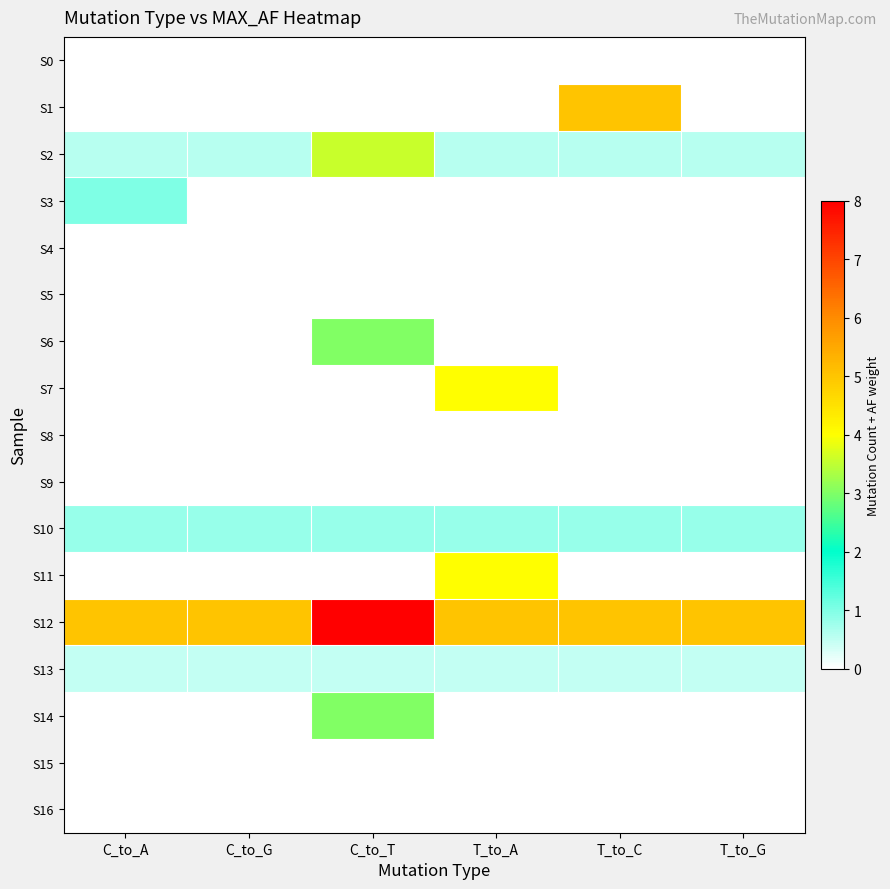

Reading left to right, extract all data points from this chart.

S0: C_to_A=0.0	C_to_G=0.0	C_to_T=0.0	T_to_A=0.0	T_to_C=0.0	T_to_G=0.0
S1: C_to_A=0.0	C_to_G=0.0	C_to_T=0.0	T_to_A=0.0	T_to_C=5.0	T_to_G=0.0
S2: C_to_A=0.6	C_to_G=0.6	C_to_T=3.6	T_to_A=0.6	T_to_C=0.6	T_to_G=0.6
S3: C_to_A=1.0	C_to_G=0.0	C_to_T=0.0	T_to_A=0.0	T_to_C=0.0	T_to_G=0.0
S4: C_to_A=0.0	C_to_G=0.0	C_to_T=0.0	T_to_A=0.0	T_to_C=0.0	T_to_G=0.0
S5: C_to_A=0.0	C_to_G=0.0	C_to_T=0.0	T_to_A=0.0	T_to_C=0.0	T_to_G=0.0
S6: C_to_A=0.0	C_to_G=0.0	C_to_T=3.0	T_to_A=0.0	T_to_C=0.0	T_to_G=0.0
S7: C_to_A=0.0	C_to_G=0.0	C_to_T=0.0	T_to_A=4.0	T_to_C=0.0	T_to_G=0.0
S8: C_to_A=0.0	C_to_G=0.0	C_to_T=0.0	T_to_A=0.0	T_to_C=0.0	T_to_G=0.0
S9: C_to_A=0.0	C_to_G=0.0	C_to_T=0.0	T_to_A=0.0	T_to_C=0.0	T_to_G=0.0
S10: C_to_A=0.8	C_to_G=0.8	C_to_T=0.8	T_to_A=0.8	T_to_C=0.8	T_to_G=0.8
S11: C_to_A=0.0	C_to_G=0.0	C_to_T=0.0	T_to_A=4.0	T_to_C=0.0	T_to_G=0.0
S12: C_to_A=5.0	C_to_G=5.0	C_to_T=8.0	T_to_A=5.0	T_to_C=5.0	T_to_G=5.0
S13: C_to_A=0.5	C_to_G=0.5	C_to_T=0.5	T_to_A=0.5	T_to_C=0.5	T_to_G=0.5
S14: C_to_A=0.0	C_to_G=0.0	C_to_T=3.0	T_to_A=0.0	T_to_C=0.0	T_to_G=0.0
S15: C_to_A=0.0	C_to_G=0.0	C_to_T=0.0	T_to_A=0.0	T_to_C=0.0	T_to_G=0.0
S16: C_to_A=0.0	C_to_G=0.0	C_to_T=0.0	T_to_A=0.0	T_to_C=0.0	T_to_G=0.0